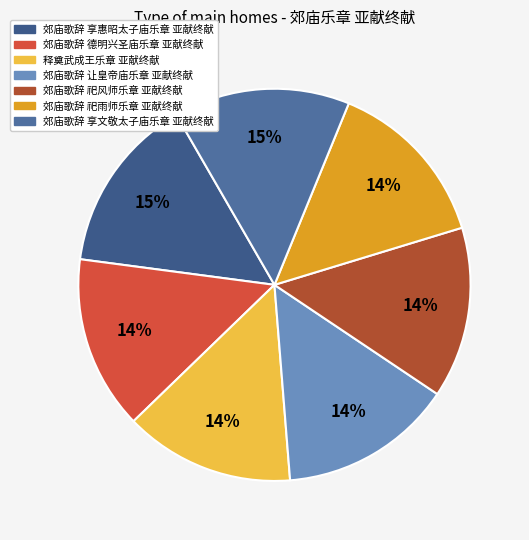

How many segments does this pie chart have?

7